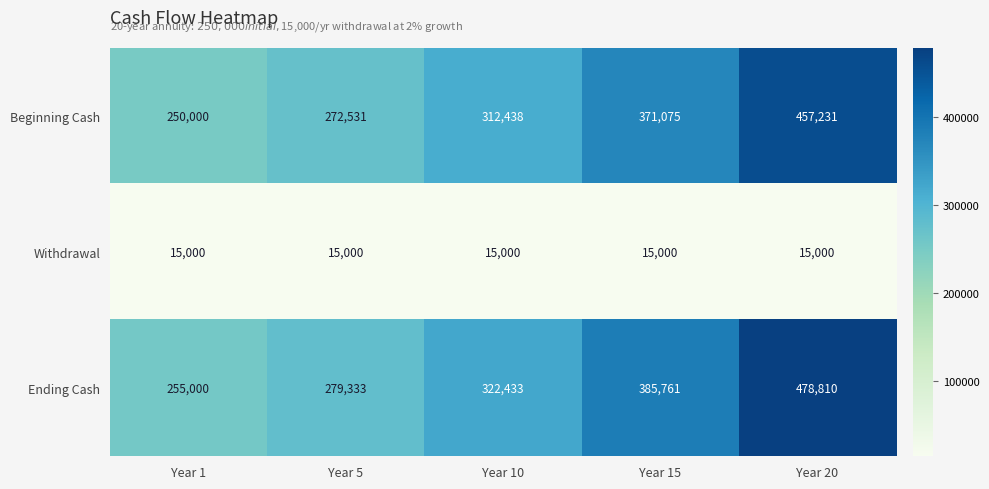

What is the approximate value of Ending Cash at Year 10, to the nearest 100?

322400